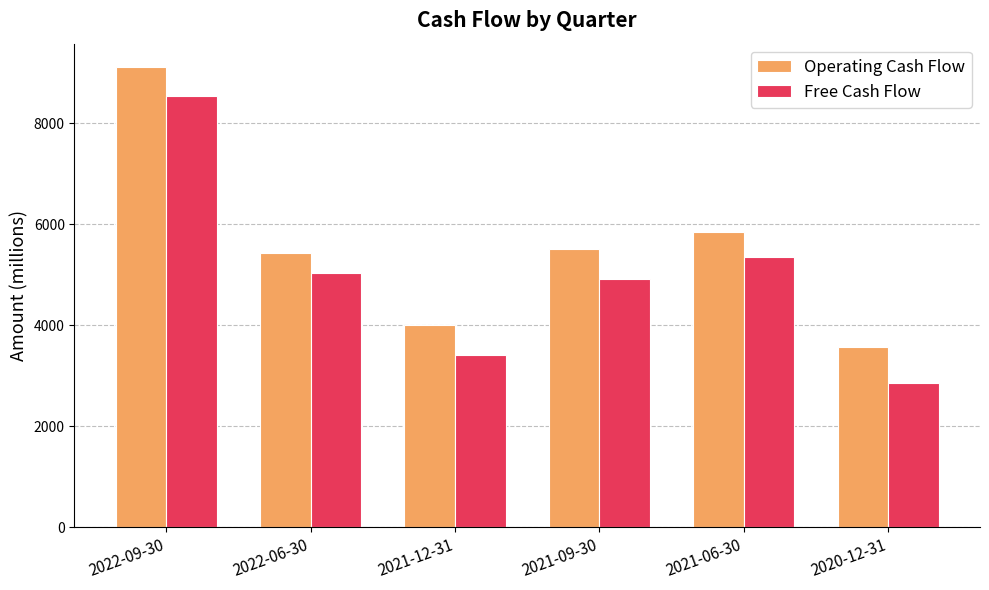

At 2021-06-30, list the series in order from smallest to largest.

Free Cash Flow, Operating Cash Flow